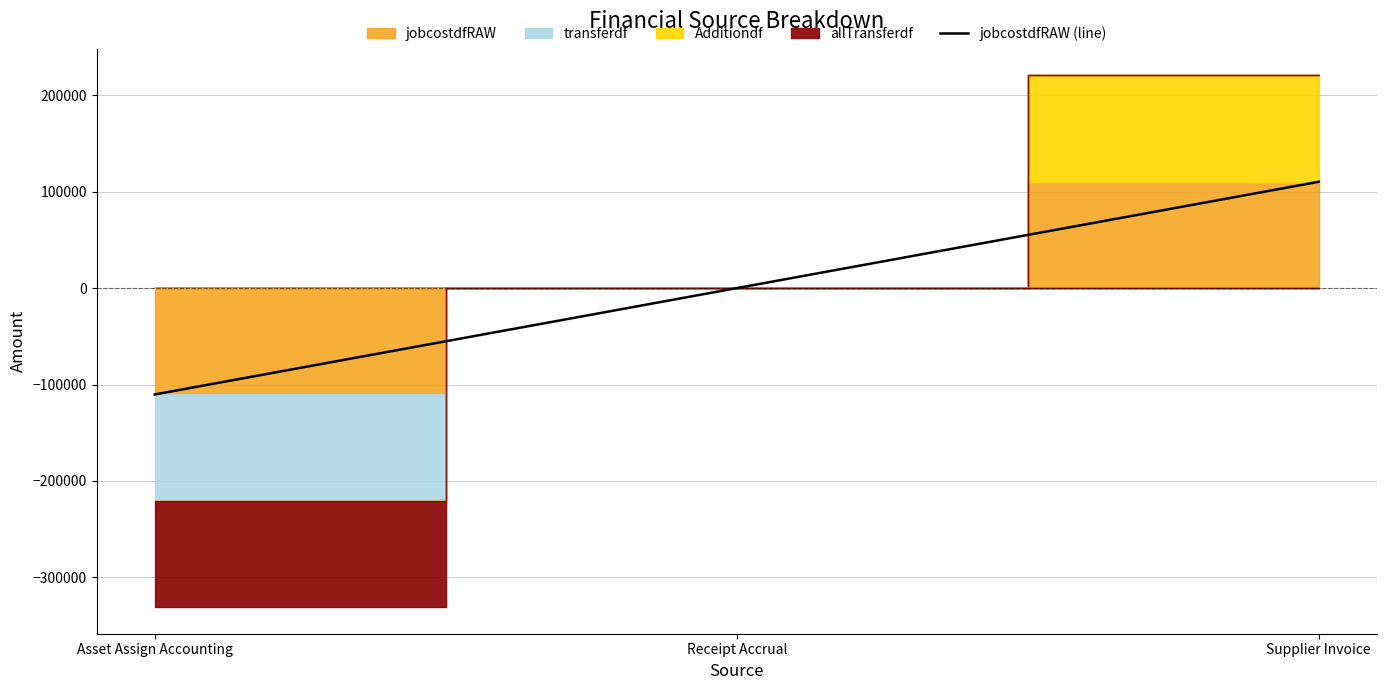

Reading left to right, extract all data points from this chart.

Asset Assign Accounting=-110312.0	Receipt Accrual=0.0	Supplier Invoice=110312.0